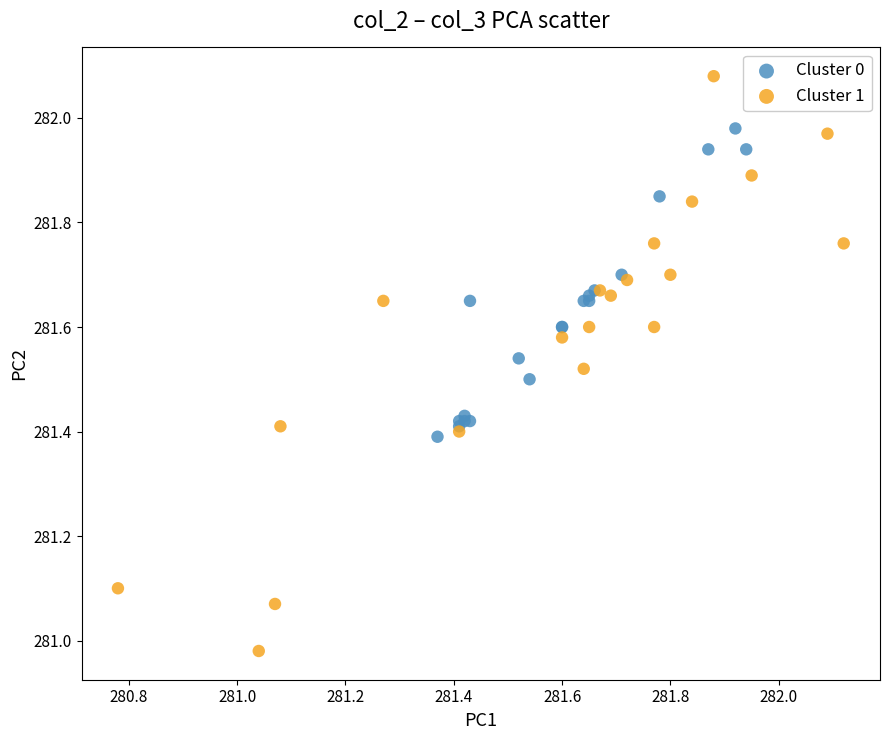

Which series contains the highest Y value?

Cluster 1